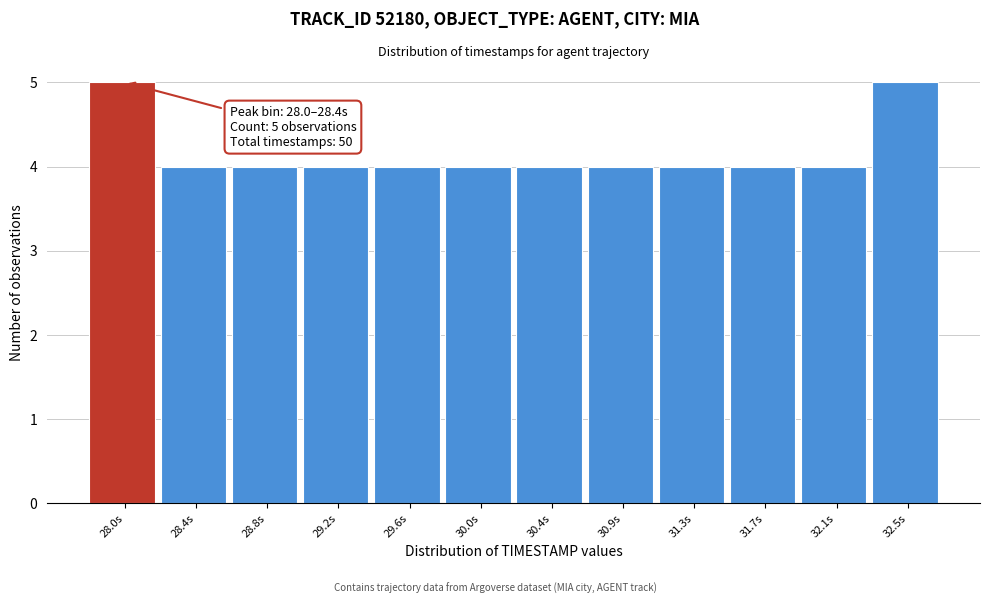

Reading right to left, transcribe all the data shown in this chart.

5	4	4	4	4	4	4	4	4	4	4	5